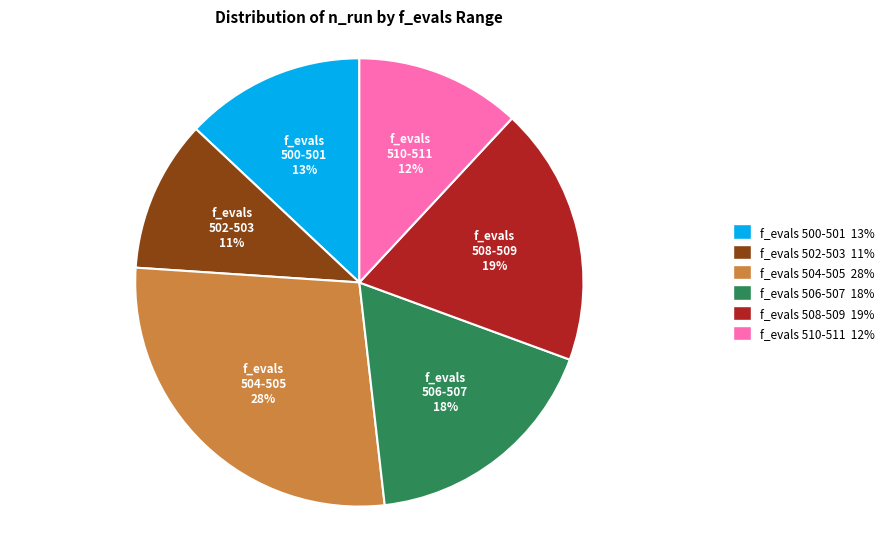

To the nearest percent, what is the average slice percentage?

17%